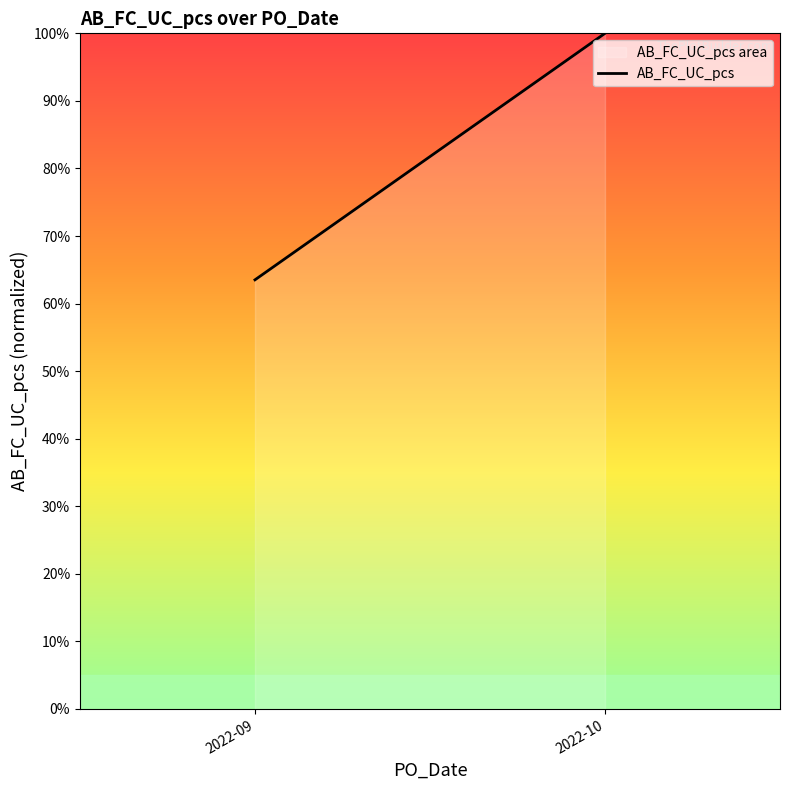

List the labels in order of value, smallest first.

2022-09, 2022-10